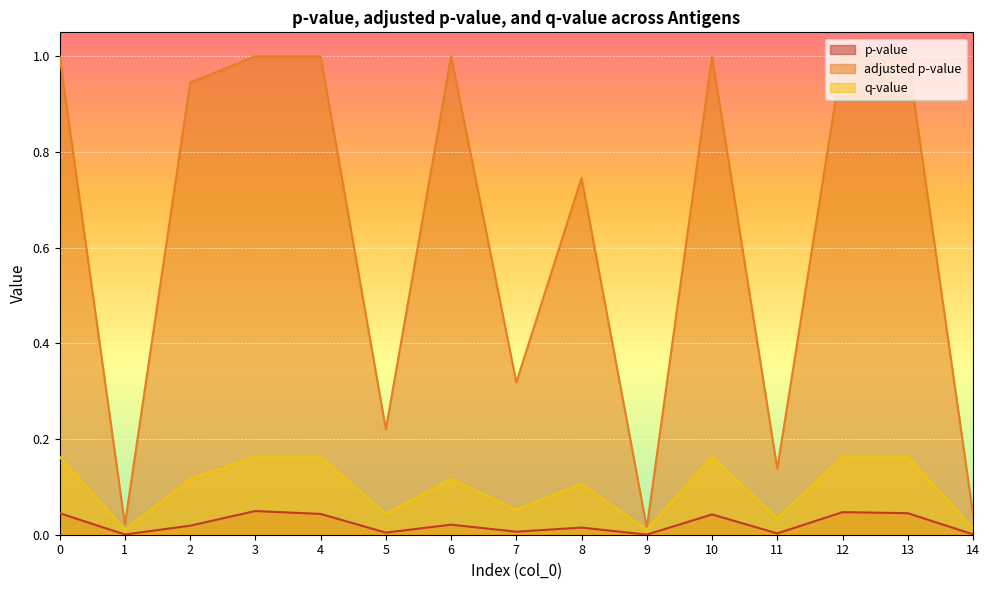

Where is the first local maximum for p-value?

3